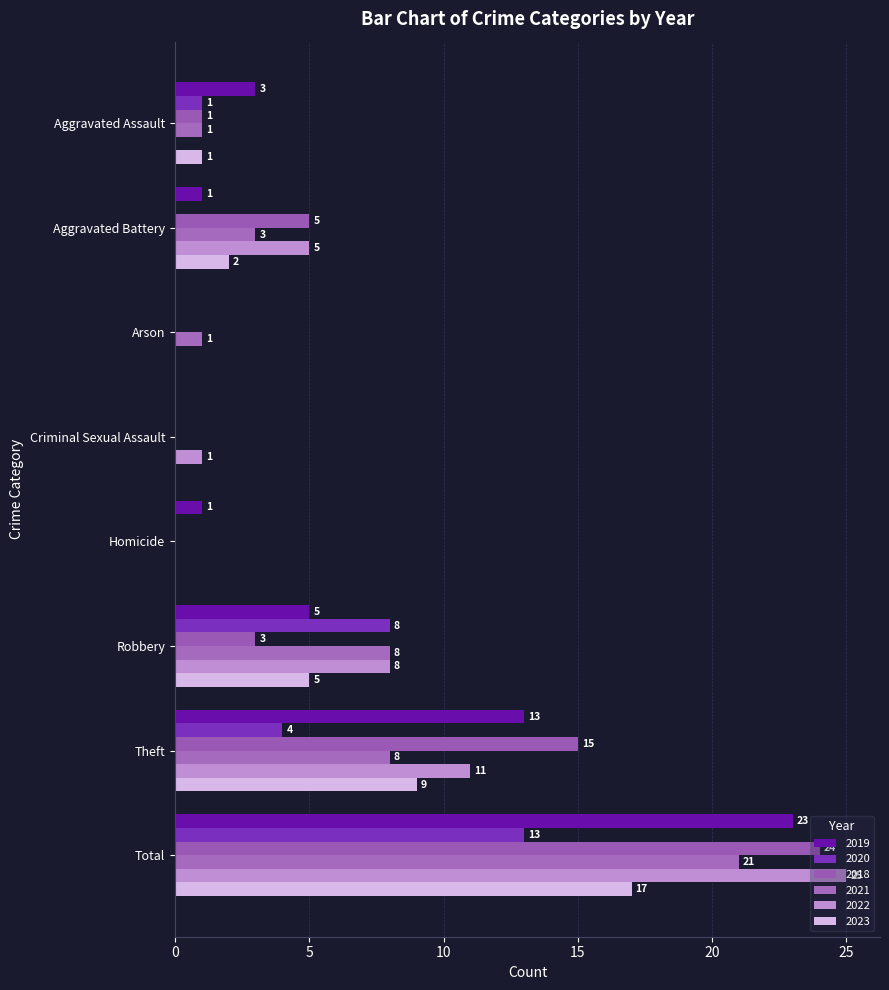

How many values in 2018 are above zero?

5